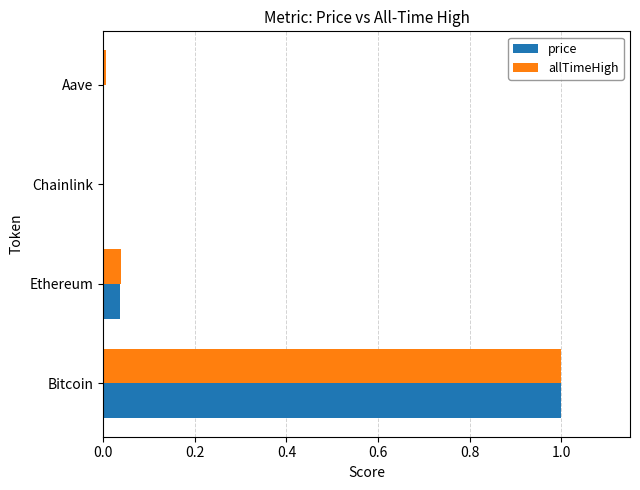

True or false: price has a value of 0.5 at Bitcoin.

False